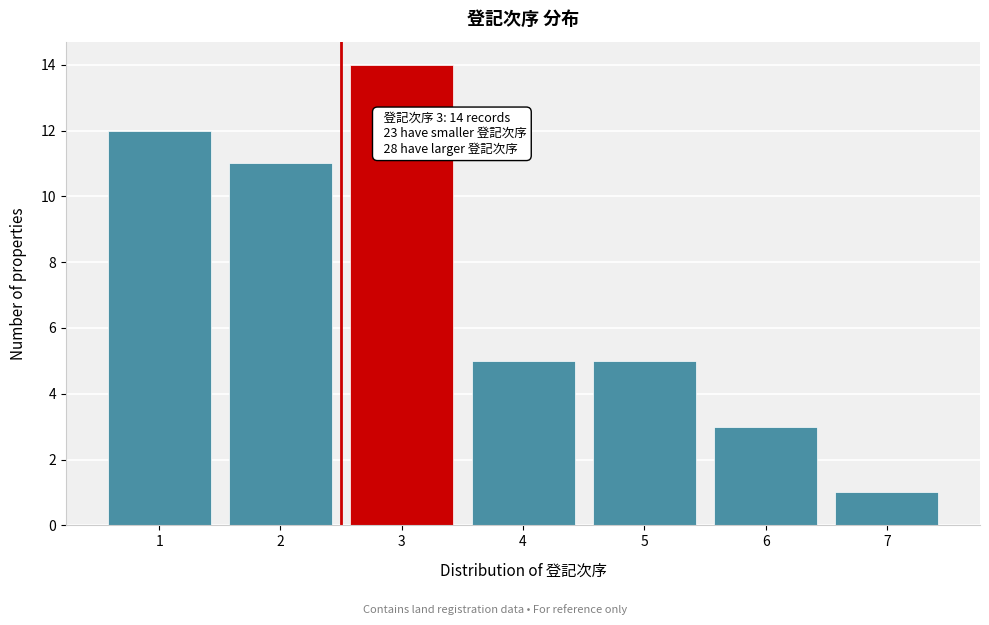

Reading right to left, list all the values displayed in this chart.

1	3	5	5	14	11	12